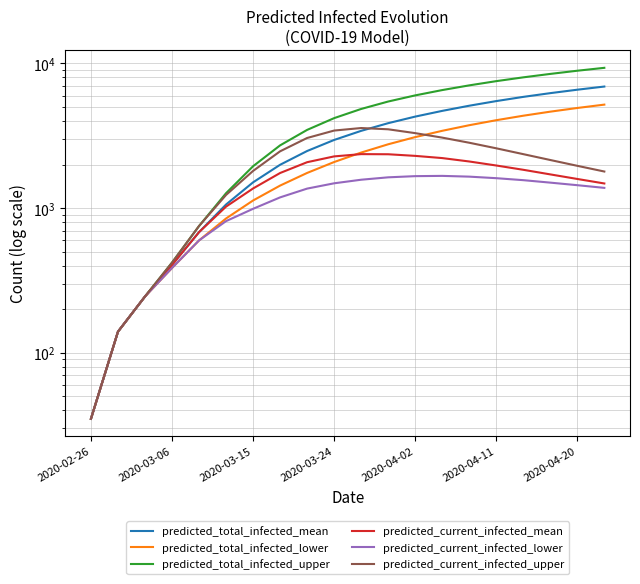

Is it true that predicted_total_infected_lower equals 1313 at 2020-04-11?

False